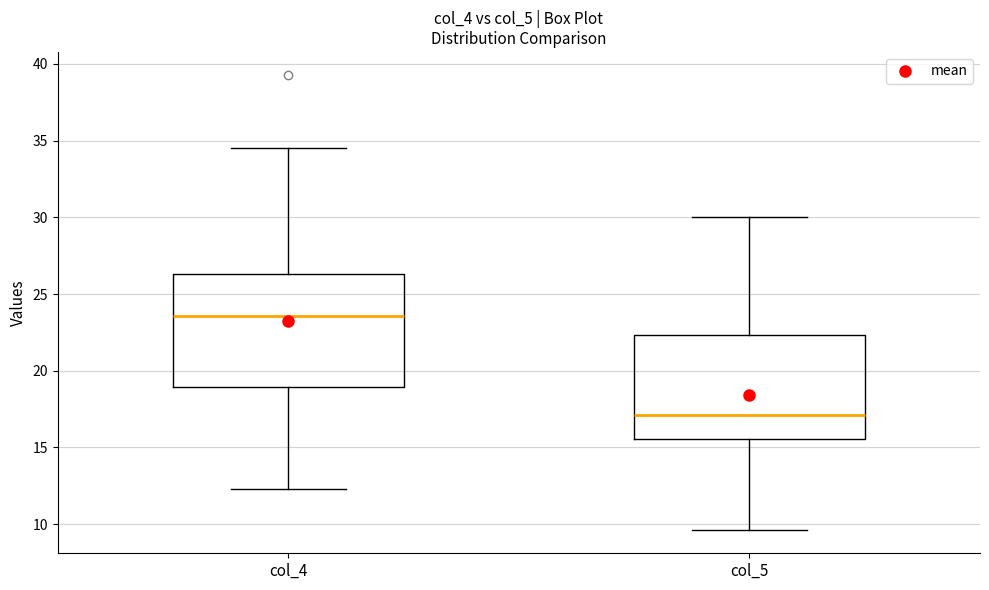

Which box is the tallest, from its lower edge to its upper edge?

col_4